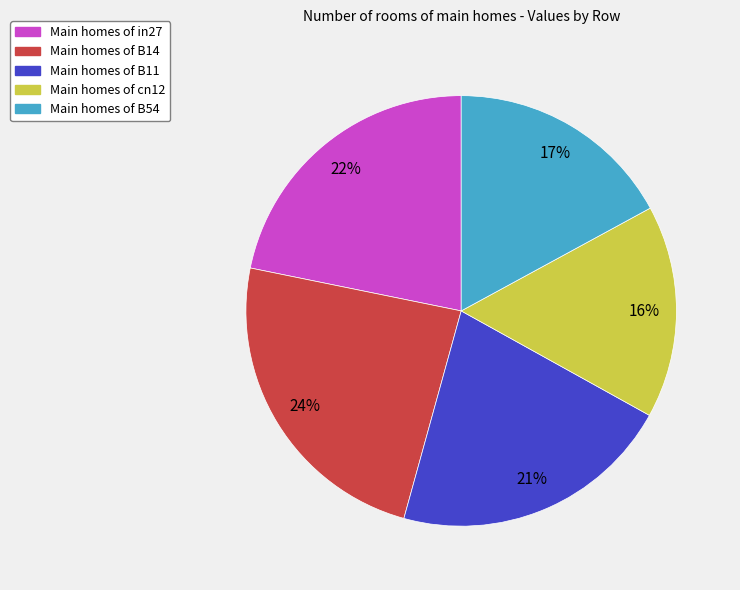

Rank the categories by value from highest to lowest.

Main homes of B14, Main homes of in27, Main homes of B11, Main homes of B54, Main homes of cn12